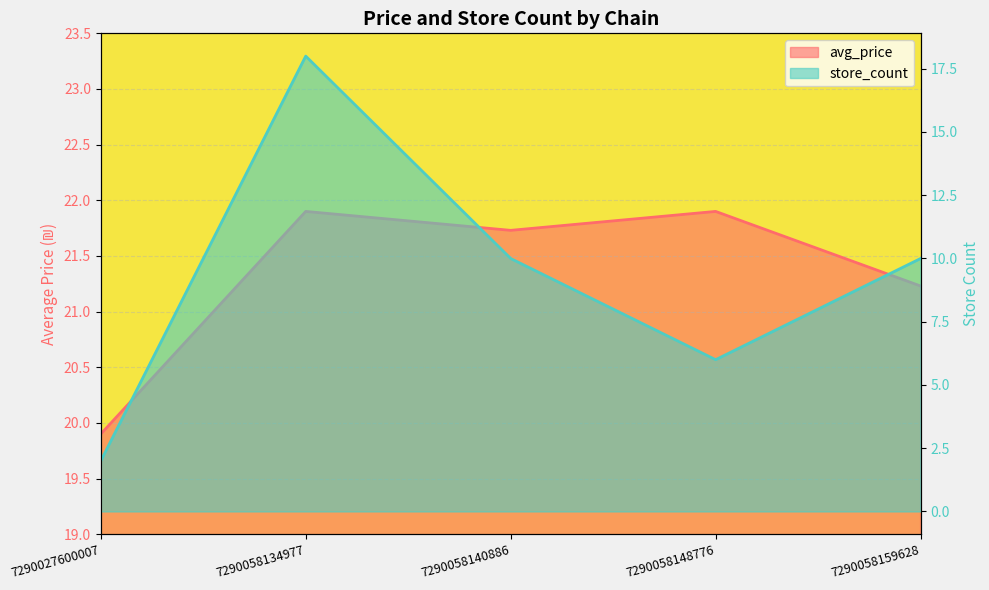

At which category does store_count reach its first local peak?

7290058134977